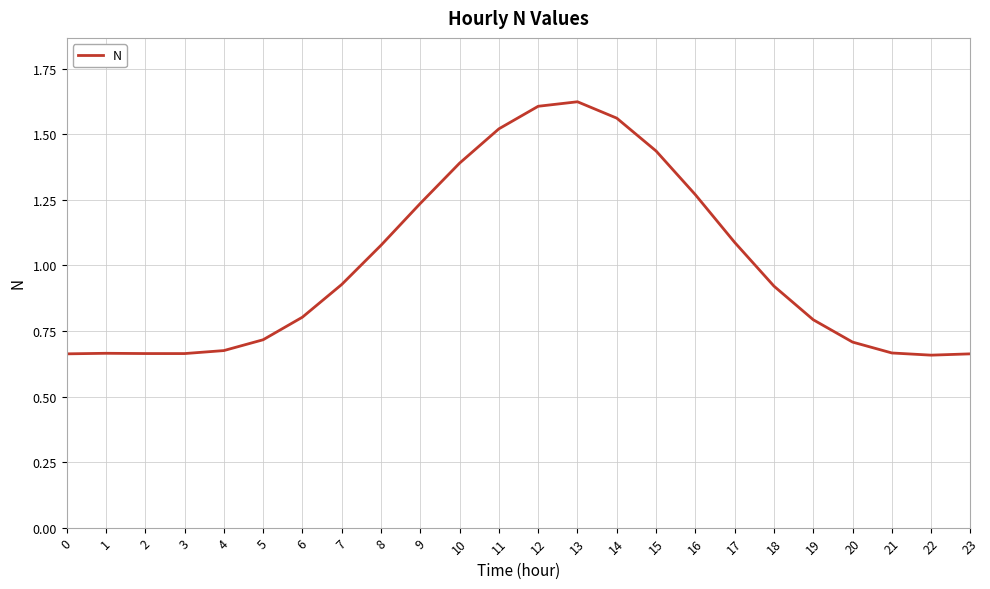

Between 15 and 7, which is larger?

15